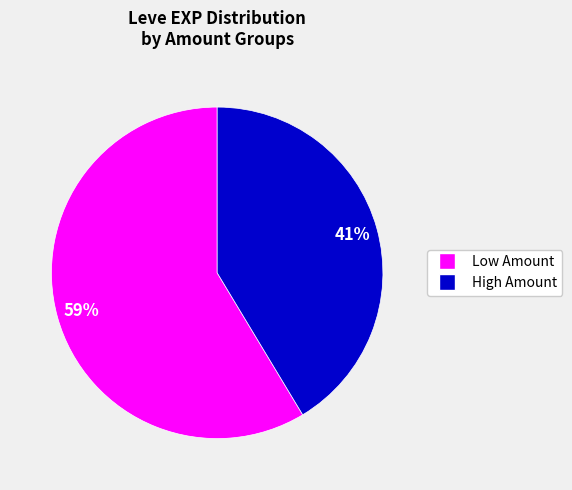

To the nearest percent, what is the average slice percentage?

50%